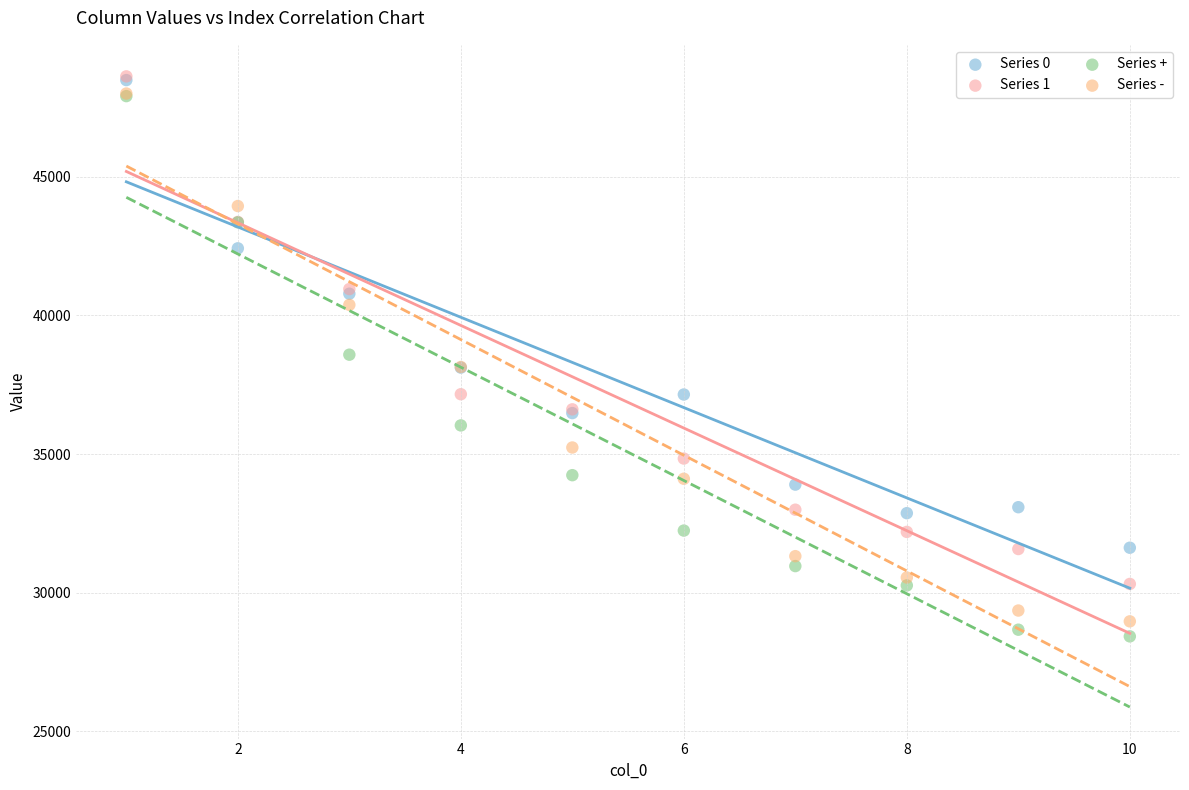

What are all the series names shown in the legend?

Series 0, Series 1, Series +, Series -